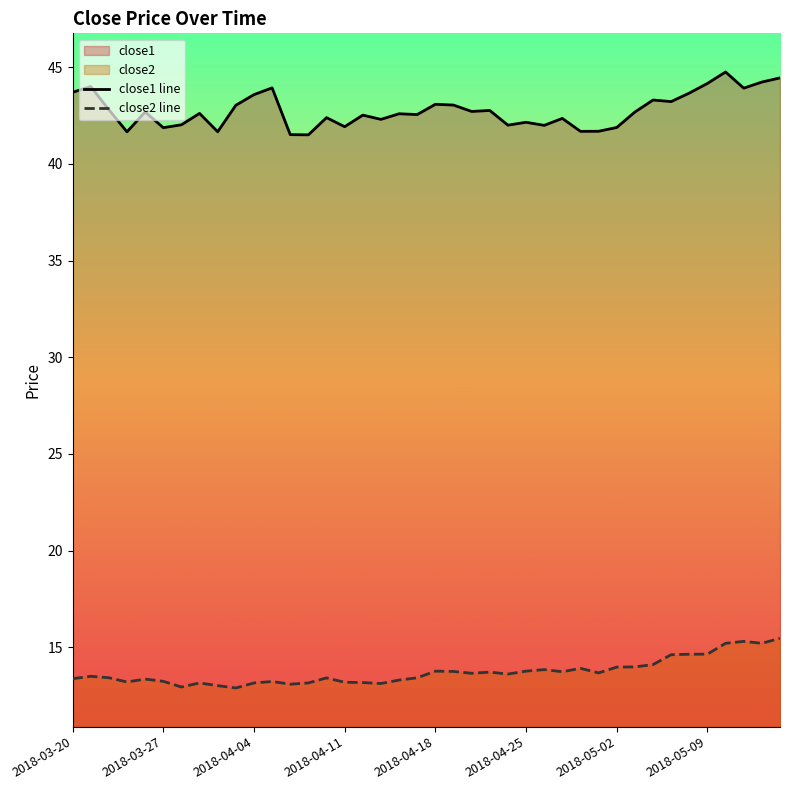

Count the number of categories in the chart.

40